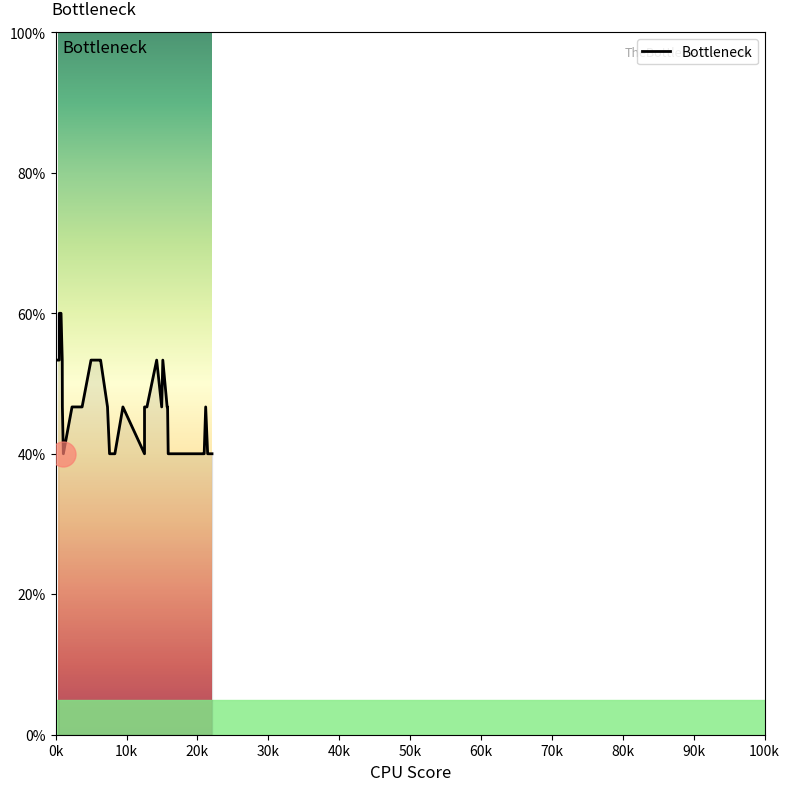

What is the greatest value displayed?

60.0